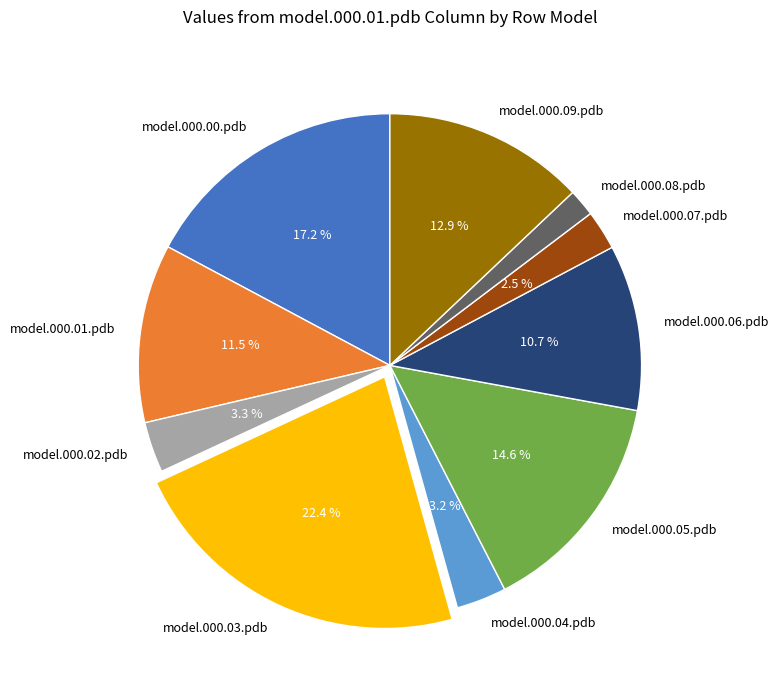

Is it true that model.000.06.pdb is 11% of the pie?

True